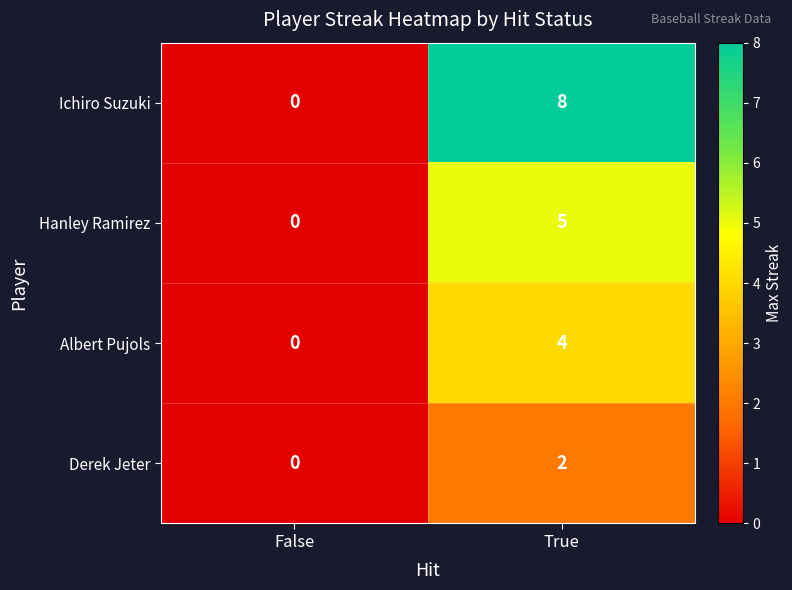

Which series has the largest range (max minus min)?

Ichiro Suzuki